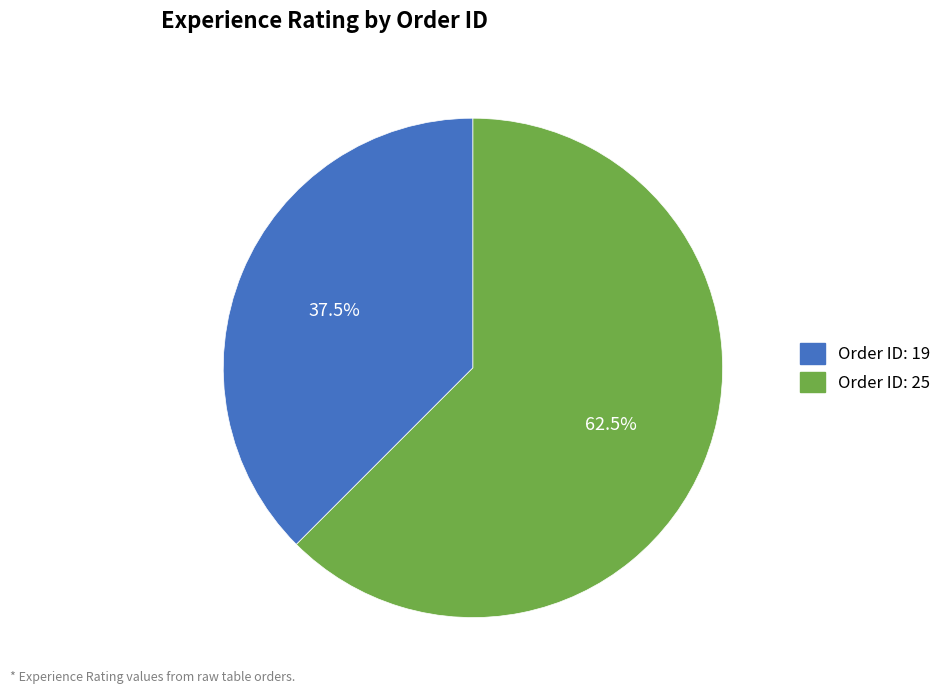

Is there any slice that represents more than half of the pie?

Yes